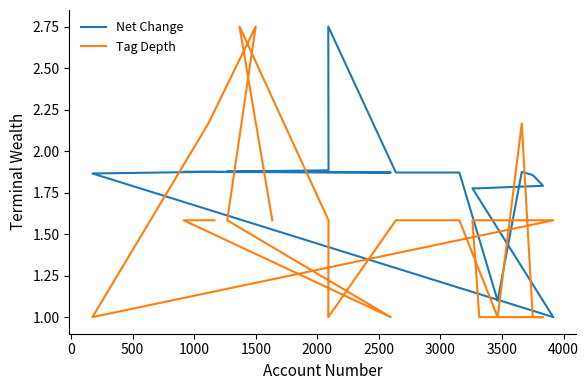

Is it true that Net Change equals 3.0 at 500?

False